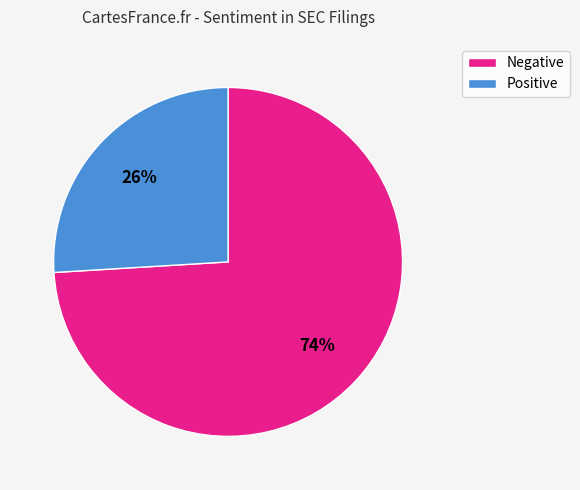

To the nearest percent, what portion does Positive represent?

26%